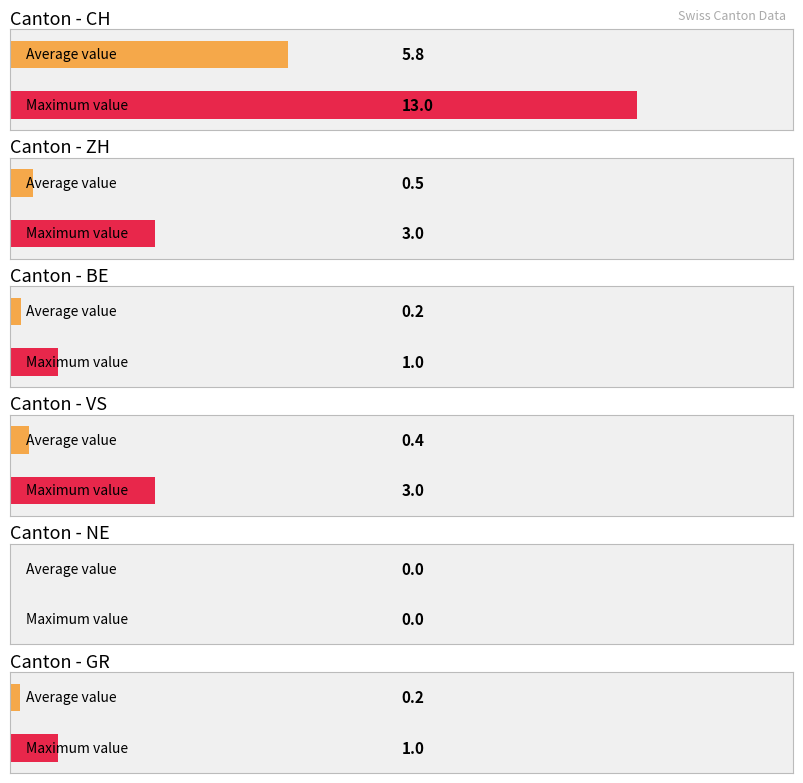

At which category is the sum across all series the highest?

CH